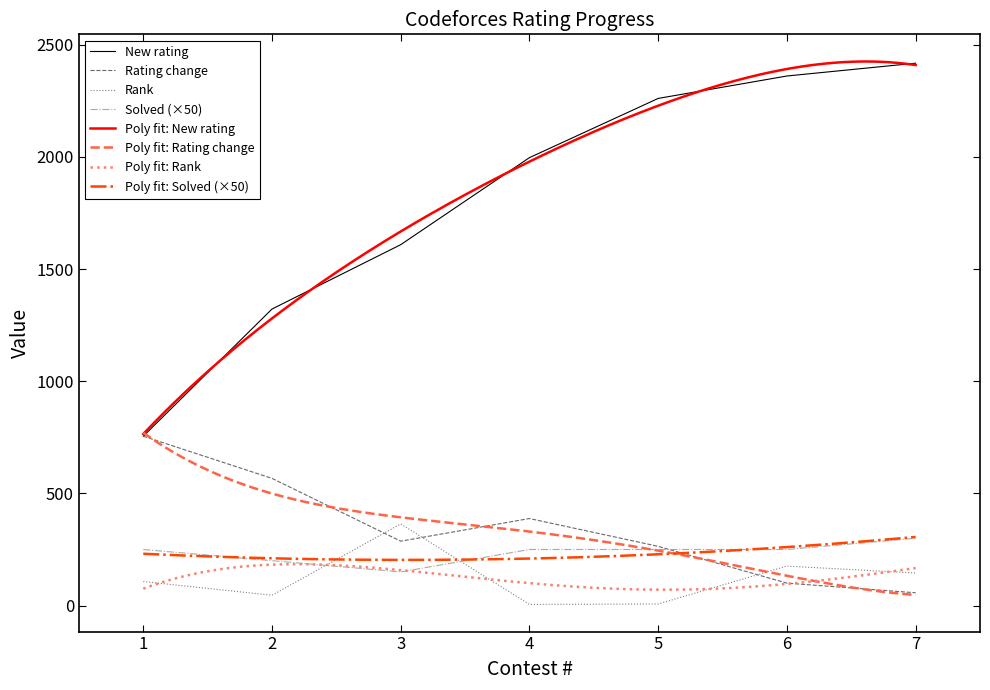

What is the sum of all Rating change values?

2418